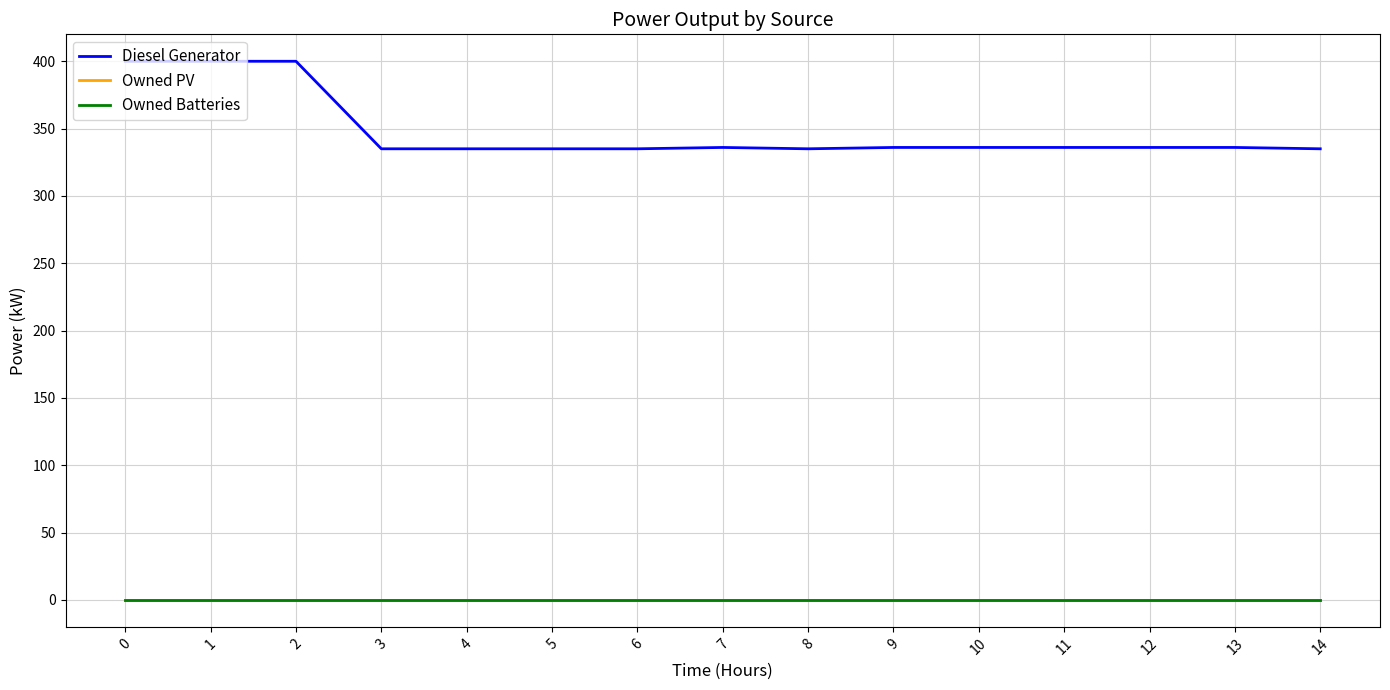

Does the chart display data point markers on the line(s)?

No